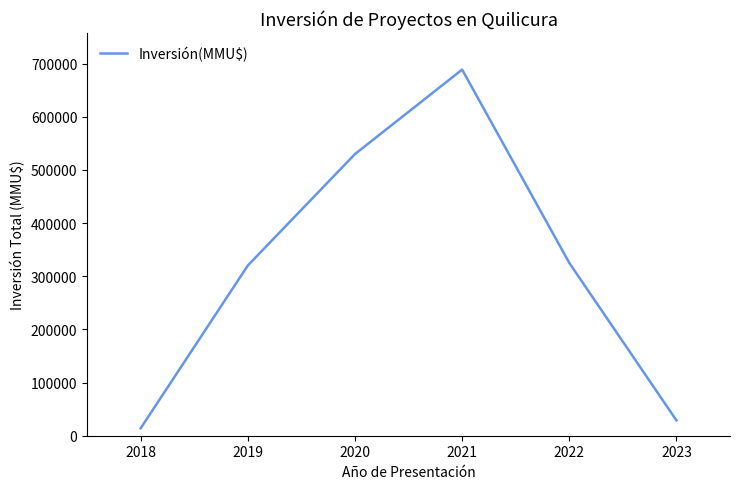

What is the difference between the values at 2020 and 2022?

204800